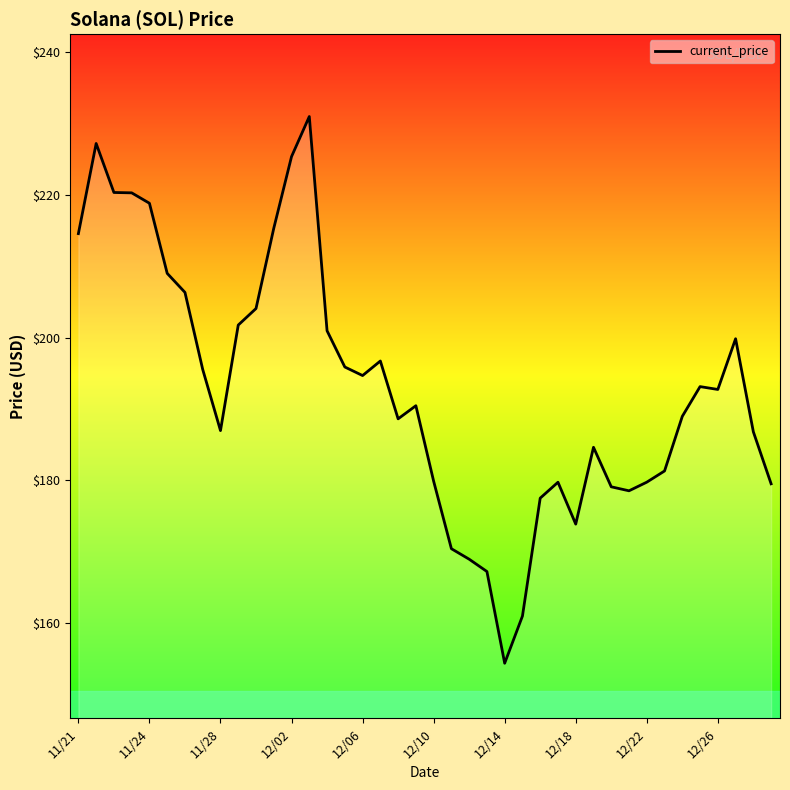

What is the greatest value displayed?

231.0